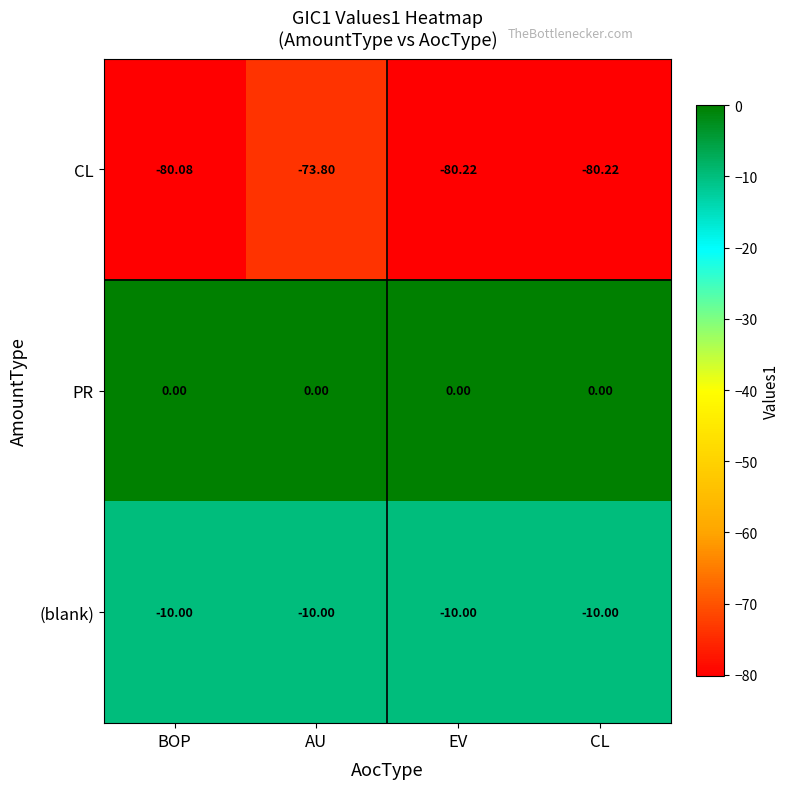

Rank the series at BOP from lowest to highest value.

CL, (blank), PR